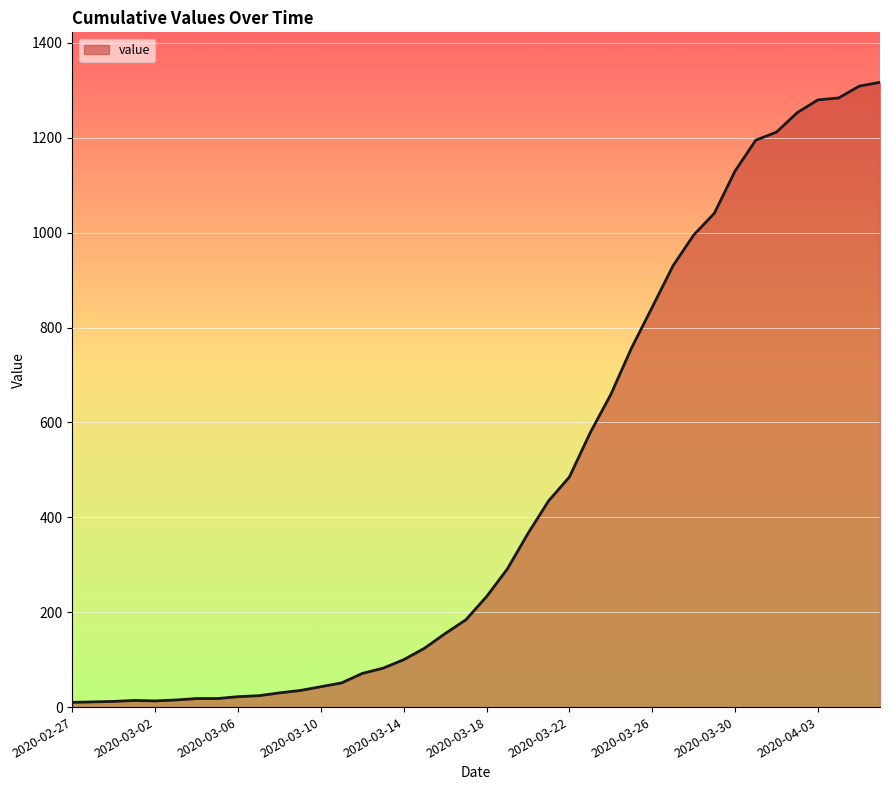

What is the difference between the maximum and minimum values?

1307